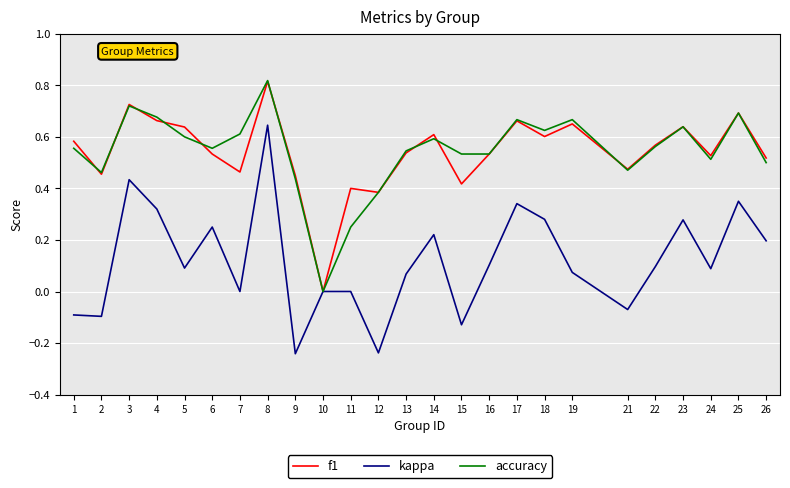

Between 5 and 19, which series saw the biggest shift?

accuracy